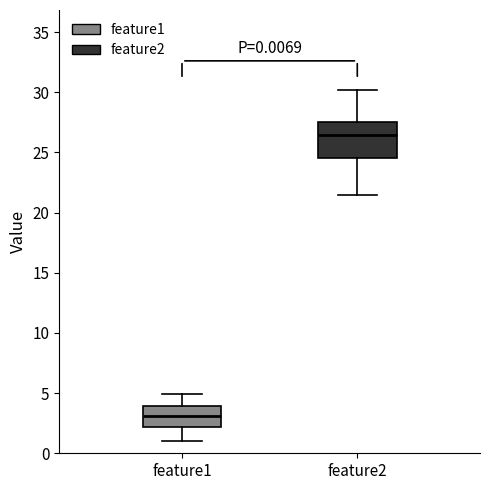

Reading left to right, read every box against the y-axis: the position of its median line, the range the box covers, and the ends of its whiskers. The values are not printed on the chart, so give them approximately, as read against the axis.

feature1: median 3.0, box 2.0 to 4.0, whiskers 1.0 to 5.0
feature2: median 26.5, box 24.5 to 27.5, whiskers 21.5 to 30.0